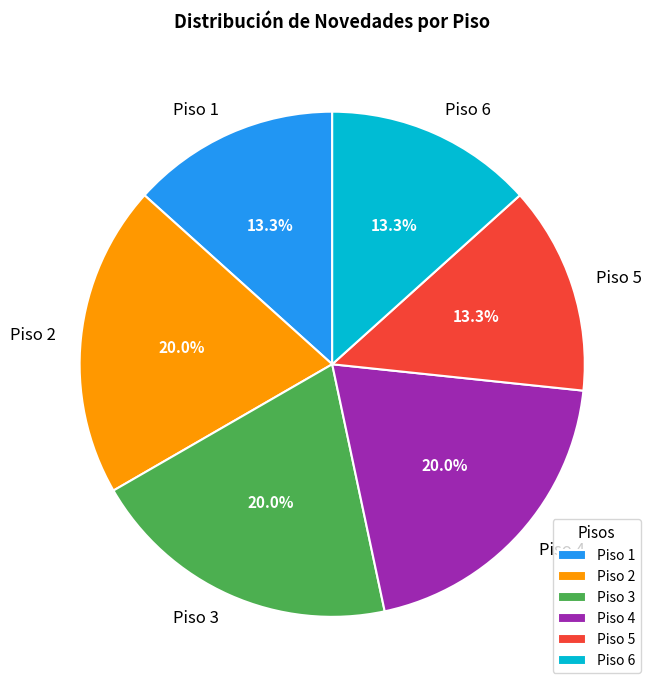

Does Piso 3 represent more than half of the total?

No